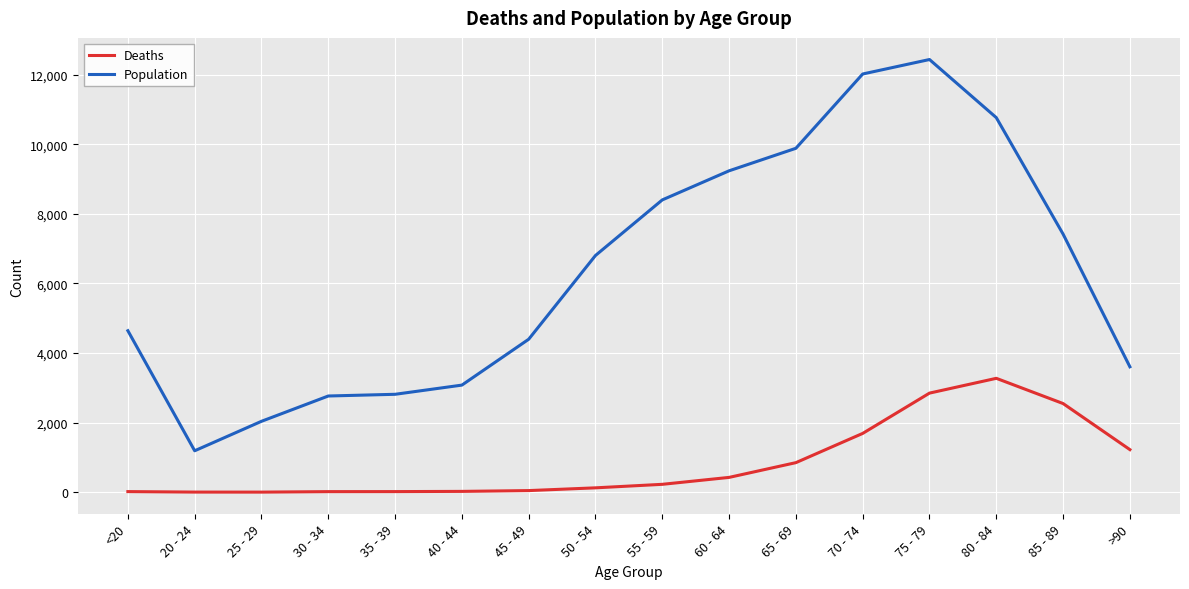

What is the difference between the Population values at 45 - 49 and 35 - 39?

1582